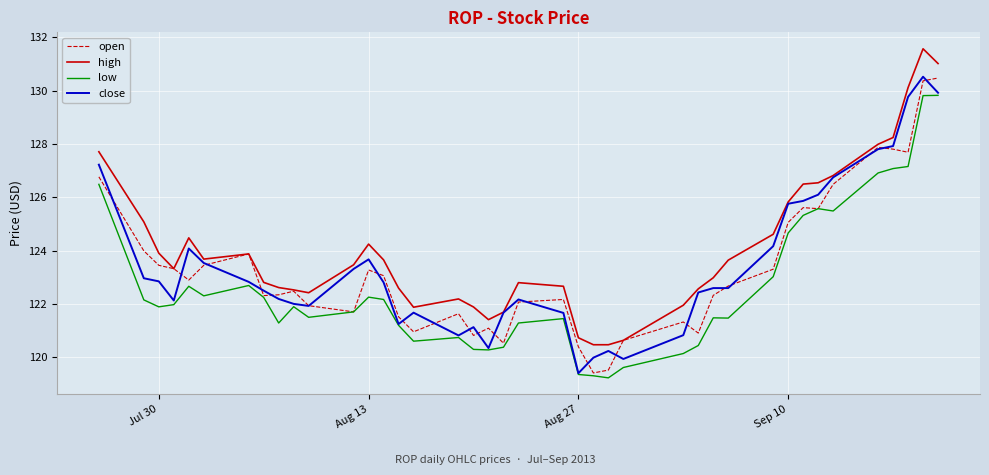

At how many categories does at least one series exceed 119?

40